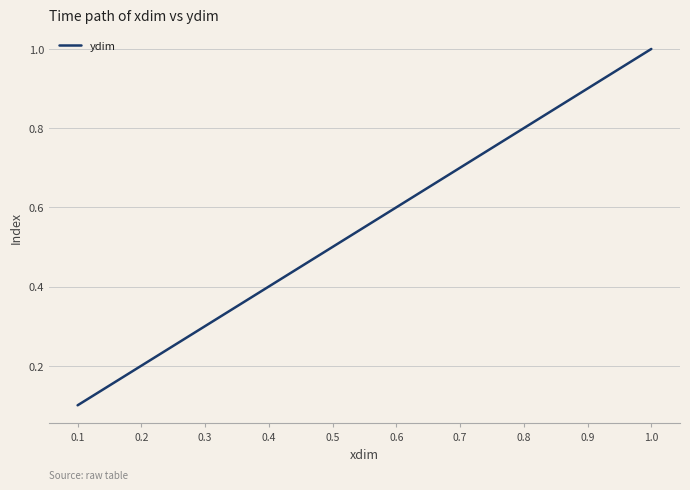

List the labels in order of value, largest first.

1.0, 0.9, 0.8, 0.7, 0.6, 0.5, 0.4, 0.3, 0.2, 0.1